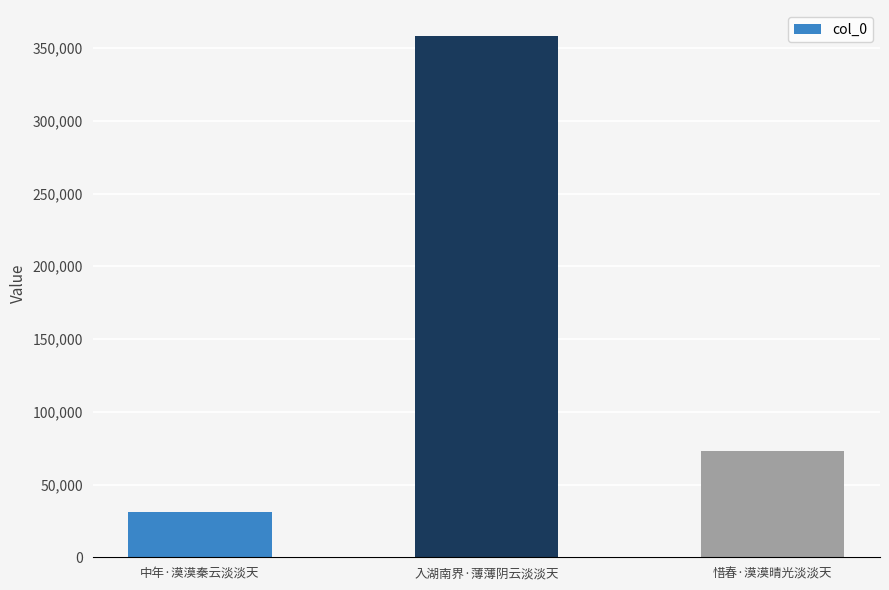

Reading right to left, extract all data points from this chart.

72989	358237	31011